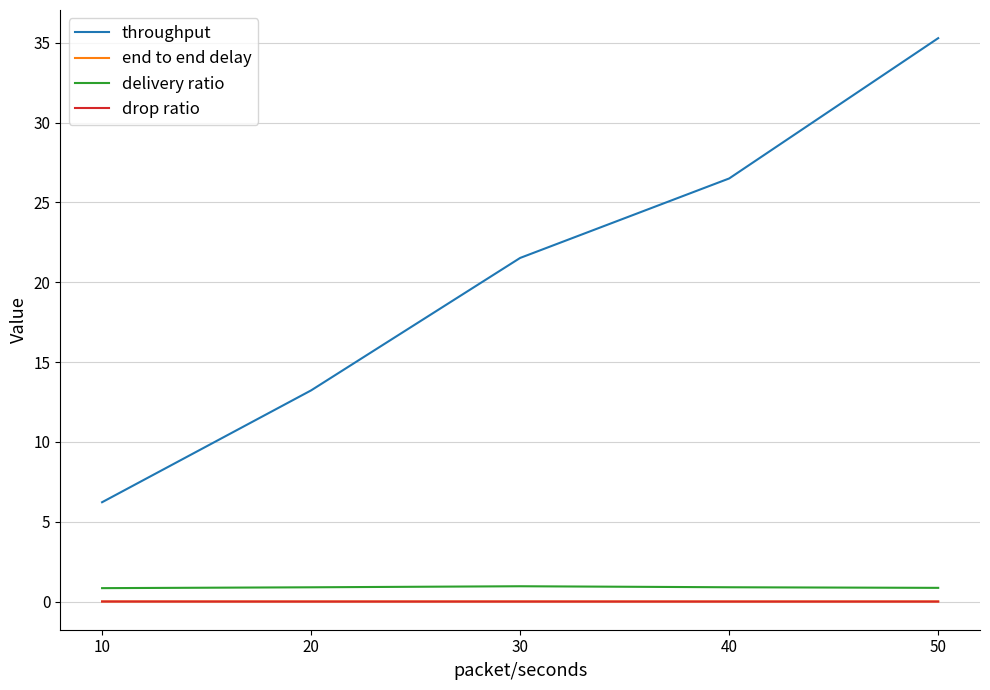

How many distinct data groups are displayed?

4